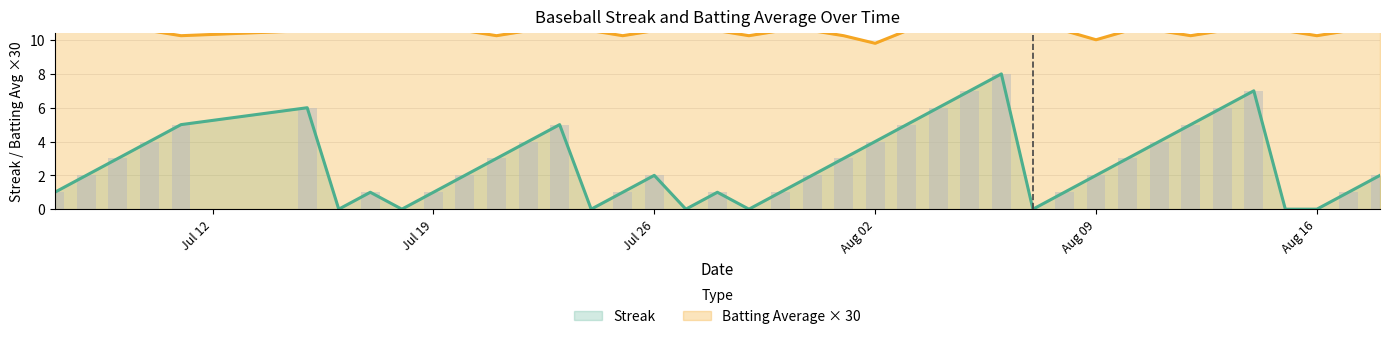

True or false: Streak has a value of 5.0 at 2010-07-23.

True